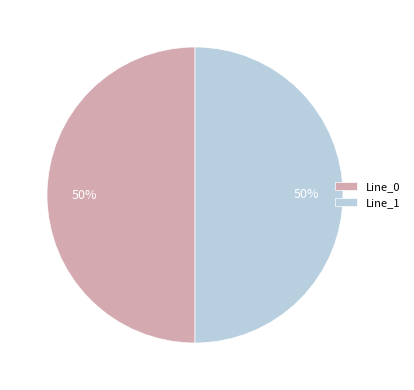

Combined, do Line_1 and Line_0 account for over 50%?

Yes